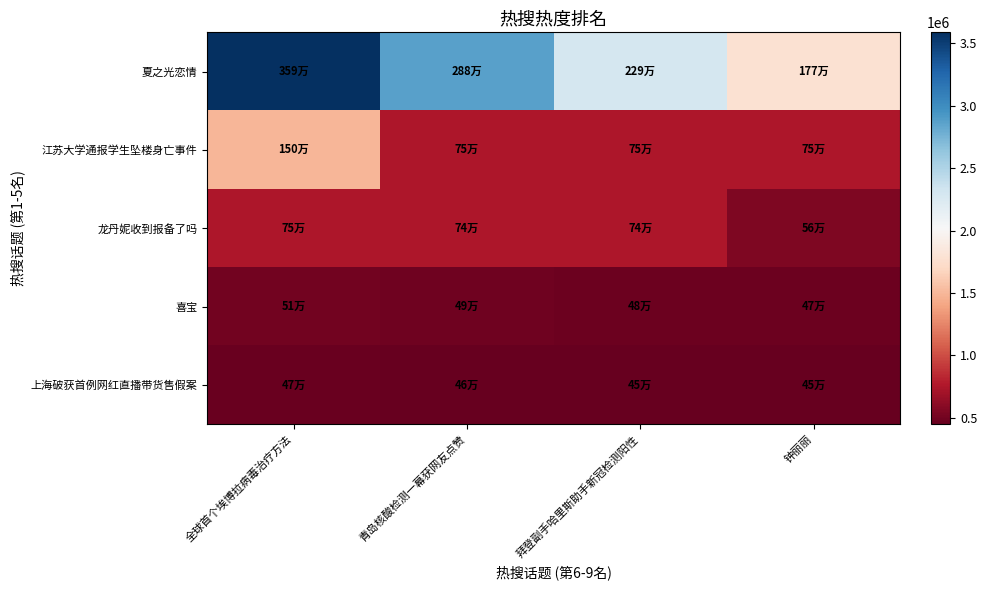

What is the total value across all series at 钟丽丽?

4002109